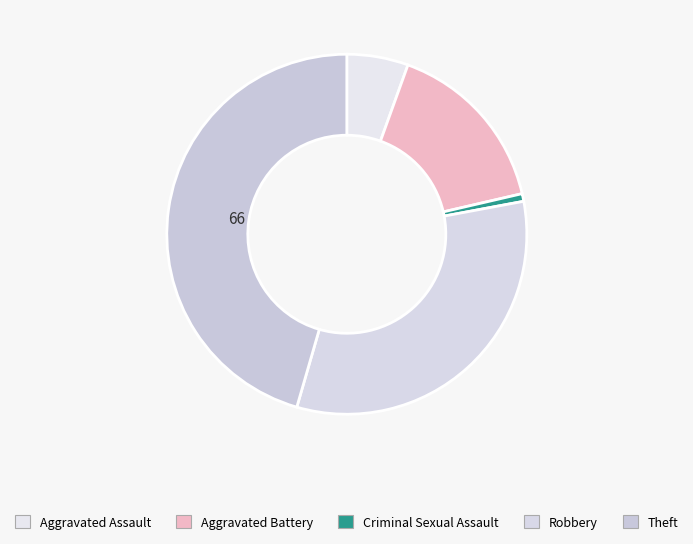

To the nearest percent, what is the combined percentage of Aggravated Assault and Aggravated Battery?

21%